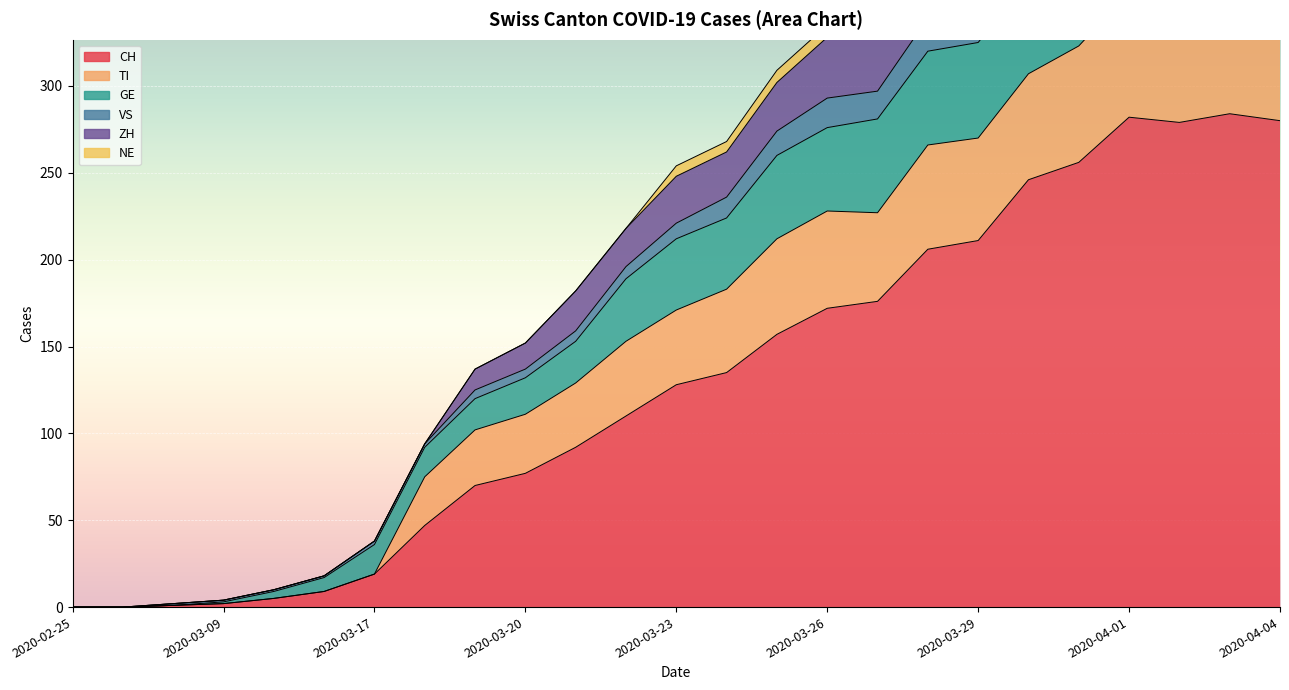

What is the difference between the CH values at 2020-03-27 and 2020-03-17?

157